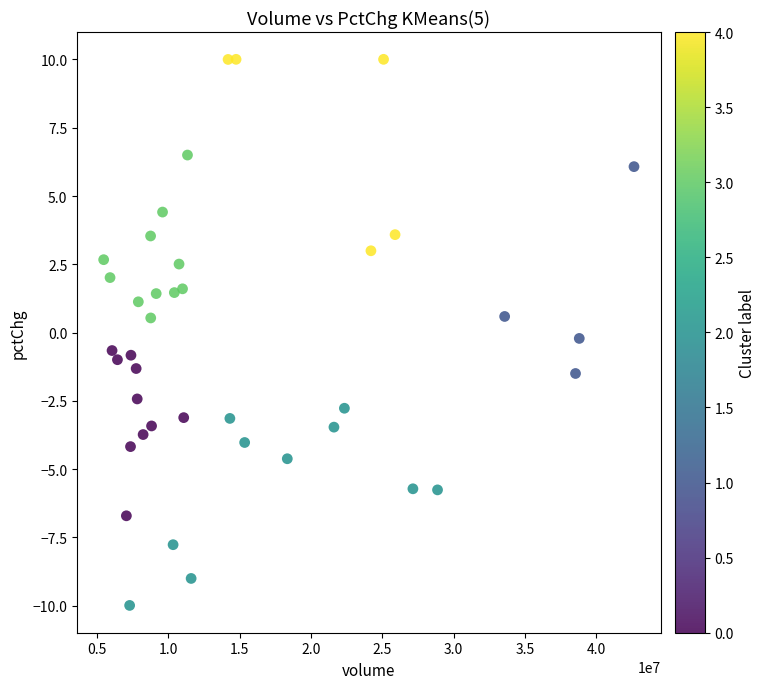

How many data points are displayed?

40